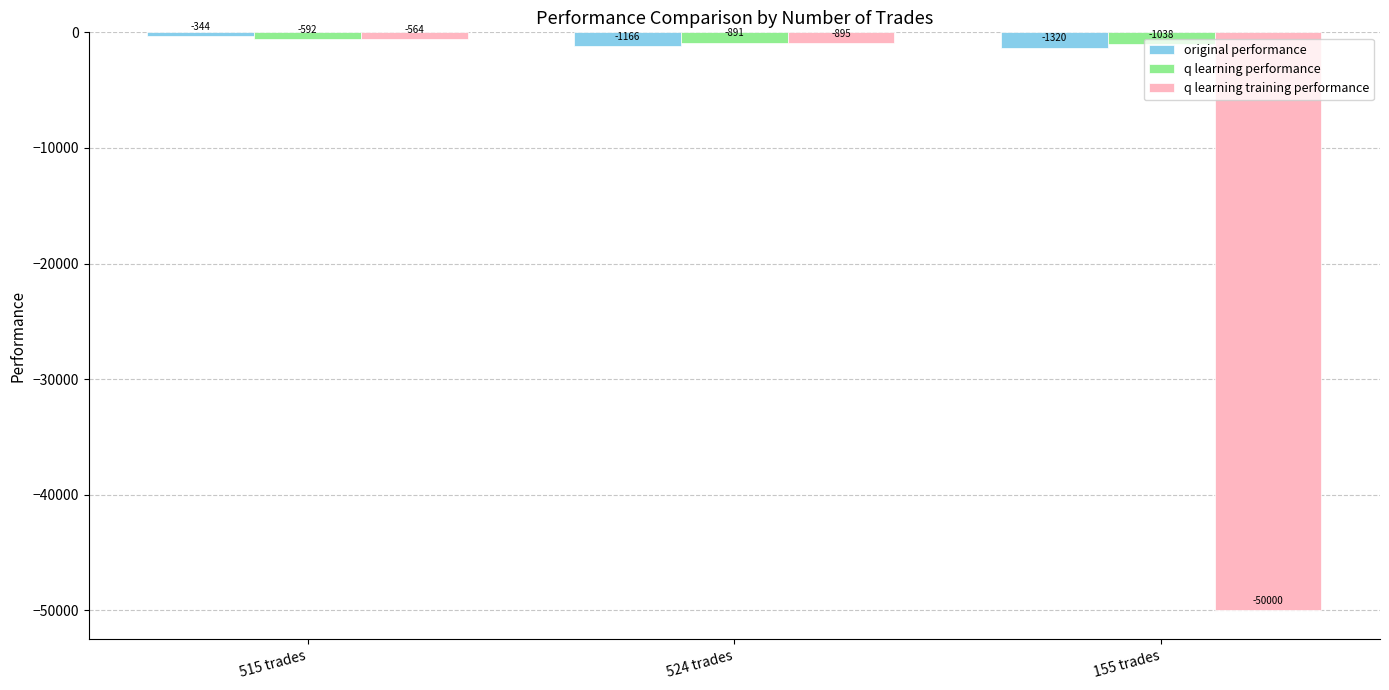

What value does the q learning training performance series have at 515 trades?

-563.6